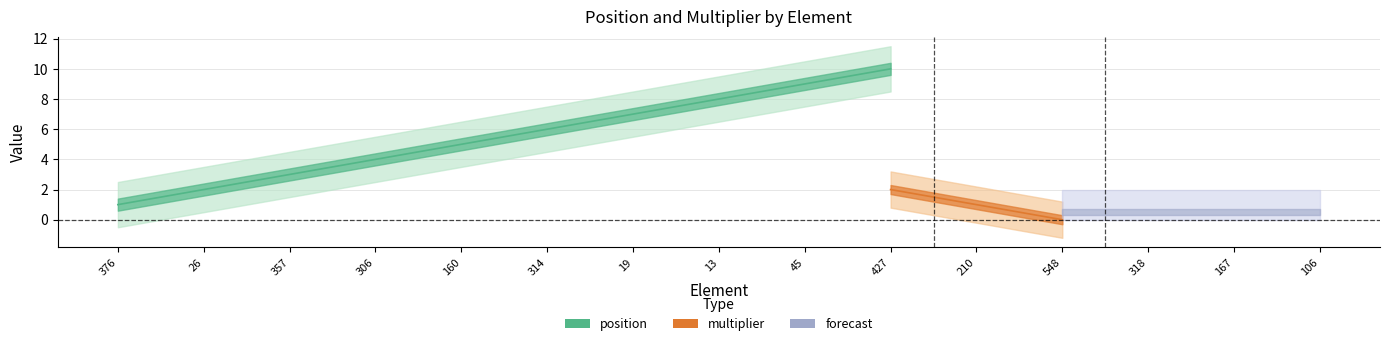

True or false: multiplier and position cross at least once.

False